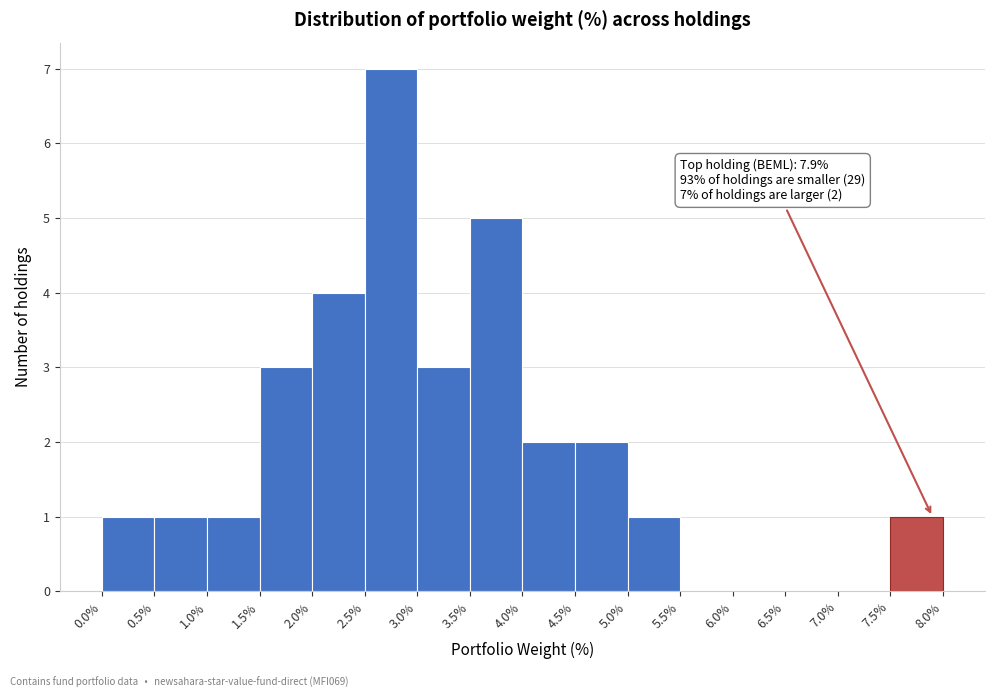

Which range on the x-axis has the tallest bar?

2.5% to 3.0%